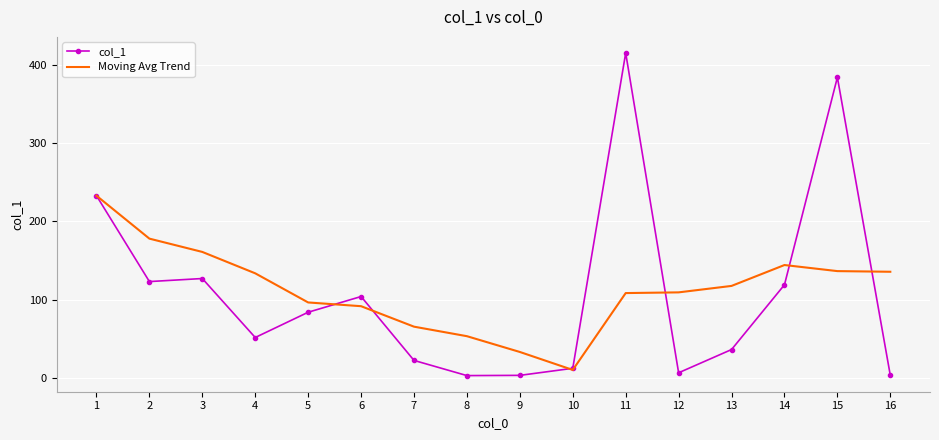

True or false: col_1 has a value of 36.2 at 13.

True